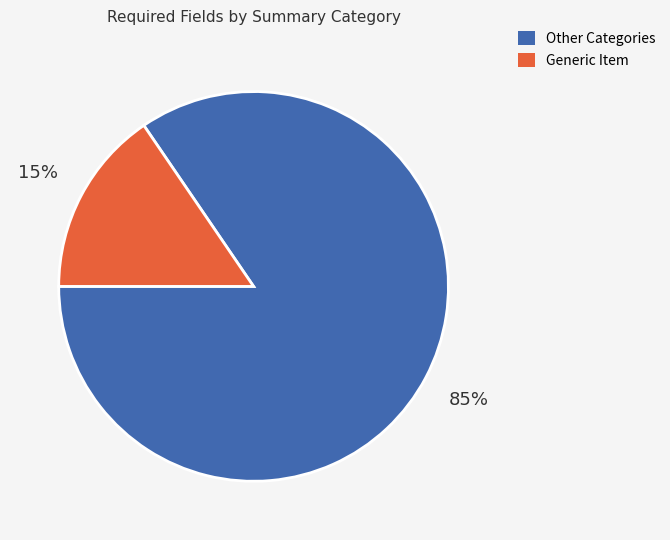

Which category has the smallest portion of the pie?

Generic Item